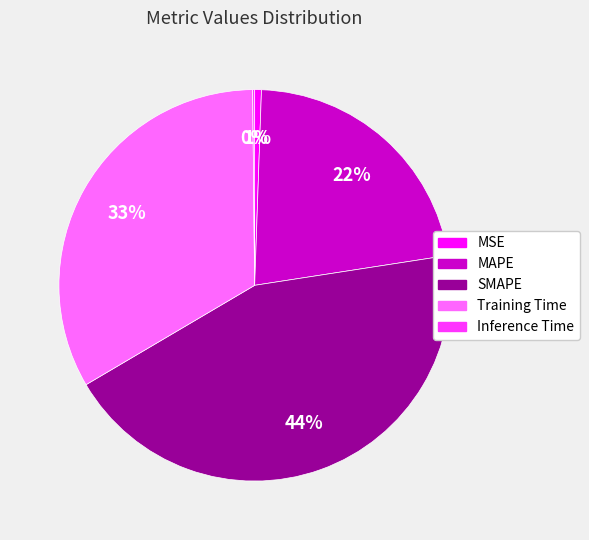

Is there any slice that represents more than half of the pie?

No